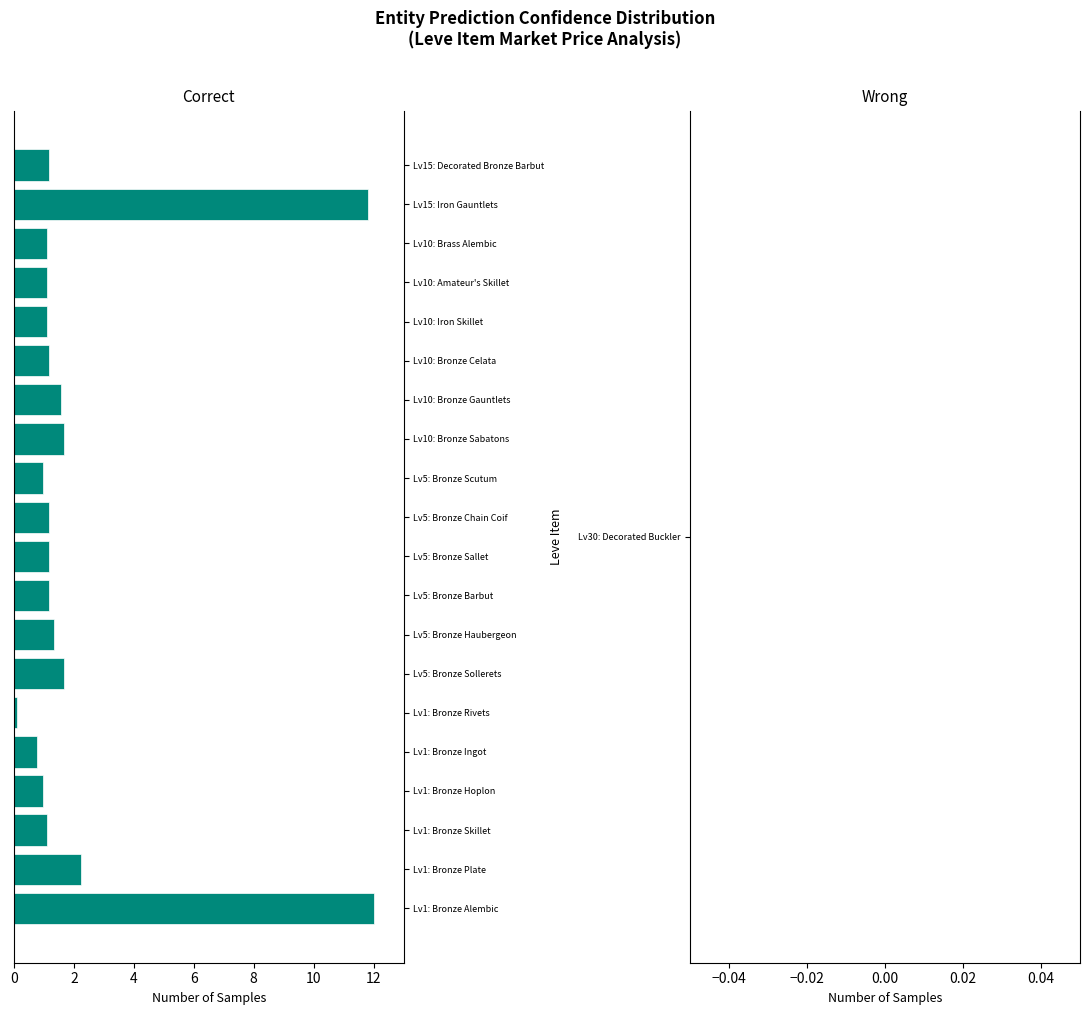

Are the bars horizontal?

Yes